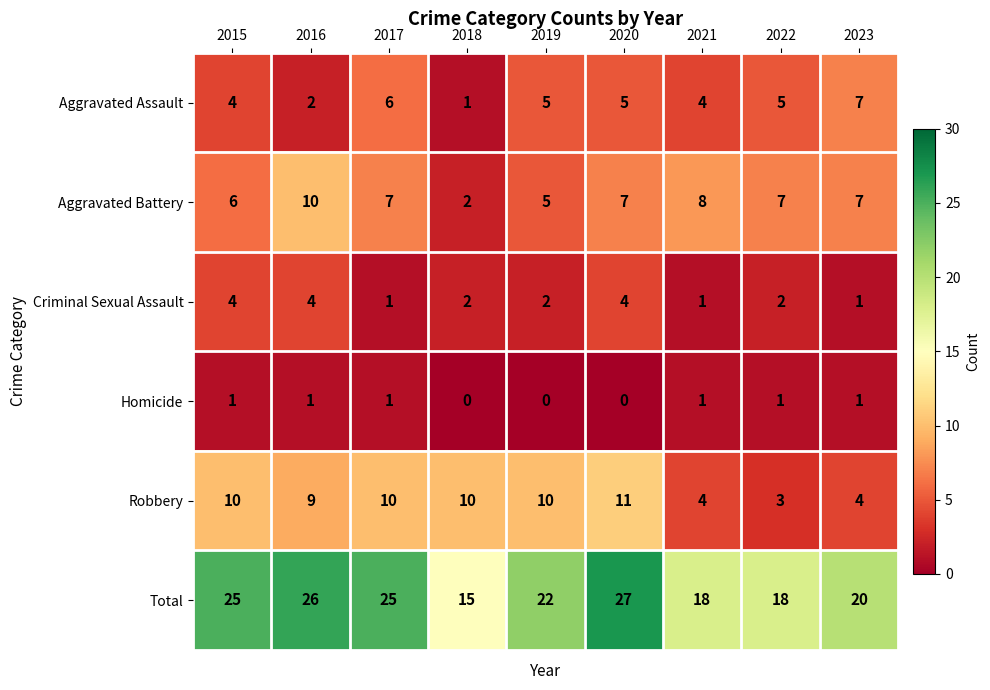

How many Homicide values are between 0 and 1?

9